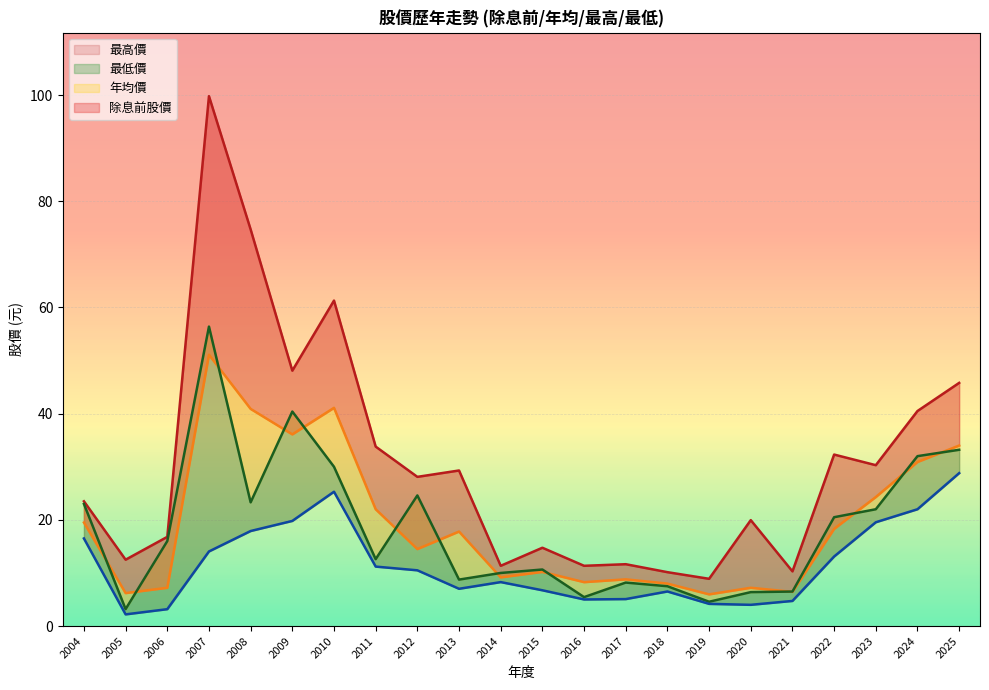

Reading right to left, transcribe all the data shown in this chart.

除息前股價: 2004=19.5	2005=6.2	2006=7.2	2007=51.1	2008=40.9	2009=36.1	2010=41.1	2011=22.0	2012=14.5	2013=17.8	2014=9.2	2015=10.2	2016=8.3	2017=8.8	2018=8.0	2019=6.0	2020=7.2	2021=6.4	2022=18.3	2023=24.3	2024=30.9	2025=34.0
年均價: 2004=23.0	2005=3.2	2006=16.0	2007=56.4	2008=23.3	2009=40.4	2010=30.0	2011=12.6	2012=24.6	2013=8.8	2014=10.0	2015=10.7	2016=5.5	2017=8.2	2018=7.5	2019=4.6	2020=6.4	2021=6.5	2022=20.5	2023=22.0	2024=32.0	2025=33.2
最高價: 2004=23.5	2005=12.5	2006=16.8	2007=99.8	2008=74.7	2009=48.1	2010=61.3	2011=33.8	2012=28.1	2013=29.3	2014=11.3	2015=14.8	2016=11.3	2017=11.7	2018=10.2	2019=8.9	2020=19.9	2021=10.3	2022=32.3	2023=30.3	2024=40.5	2025=45.8
最低價: 2004=16.5	2005=2.2	2006=3.2	2007=14.1	2008=17.9	2009=19.8	2010=25.3	2011=11.2	2012=10.5	2013=7.0	2014=8.3	2015=6.7	2016=5.0	2017=5.1	2018=6.5	2019=4.2	2020=4.0	2021=4.7	2022=13.1	2023=19.6	2024=22.0	2025=28.8